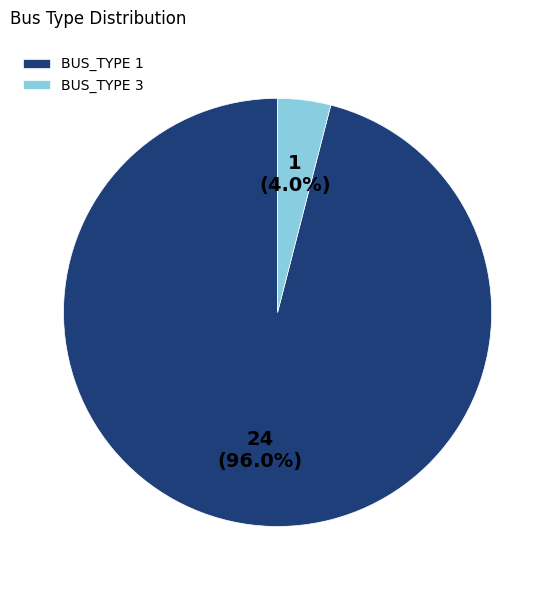

To the nearest percent, what is the difference between the BUS_TYPE 3 and BUS_TYPE 1 slice percentages?

92%